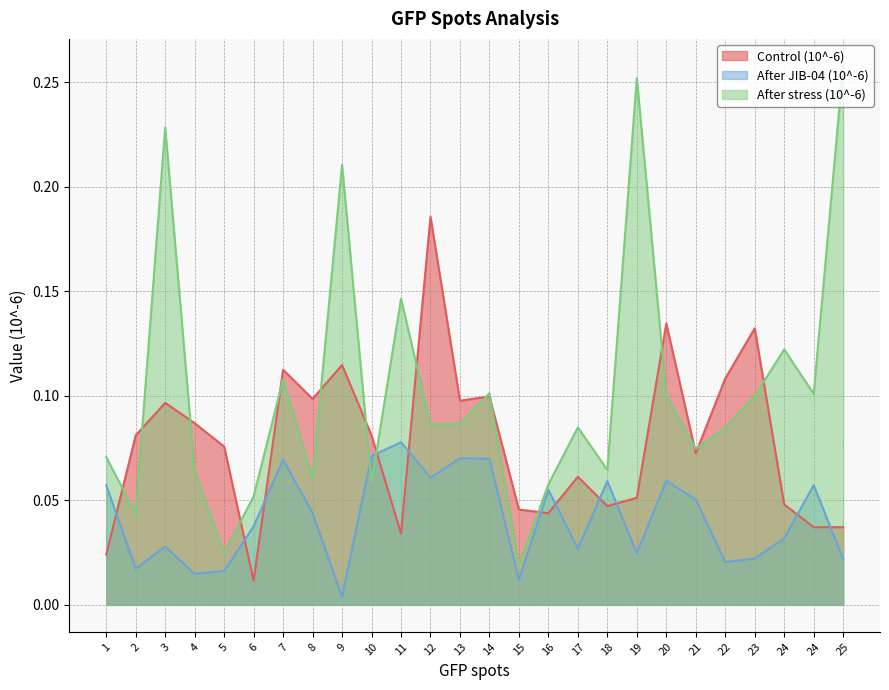

Rank the categories by Control (10^-6) value from highest to lowest.

12, 20, 23, 9, 7, 22, 14, 8, 13, 3, 4, 2, 10, 5, 21, 17, 19, 24, 18, 15, 16, 24, 25, 11, 1, 6